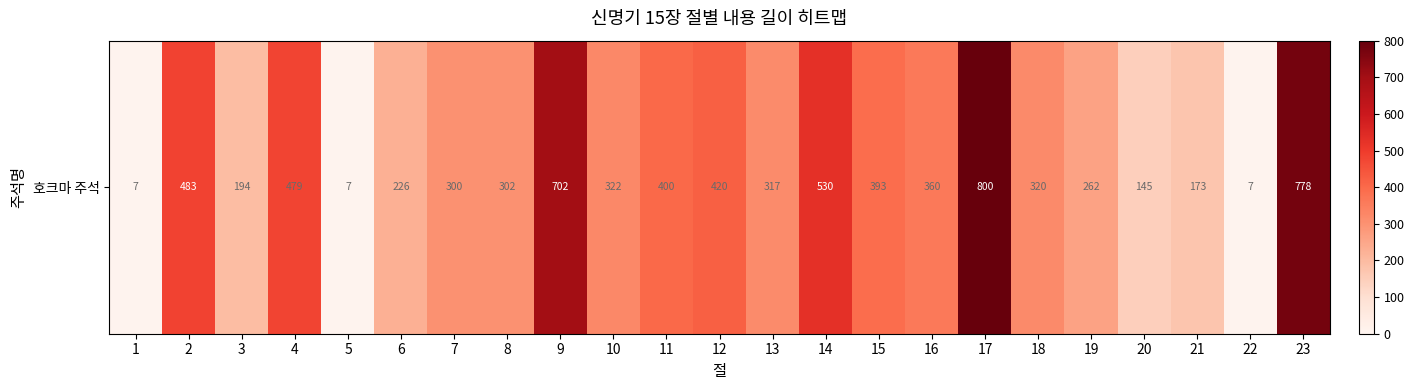

What is the greatest value displayed?

800